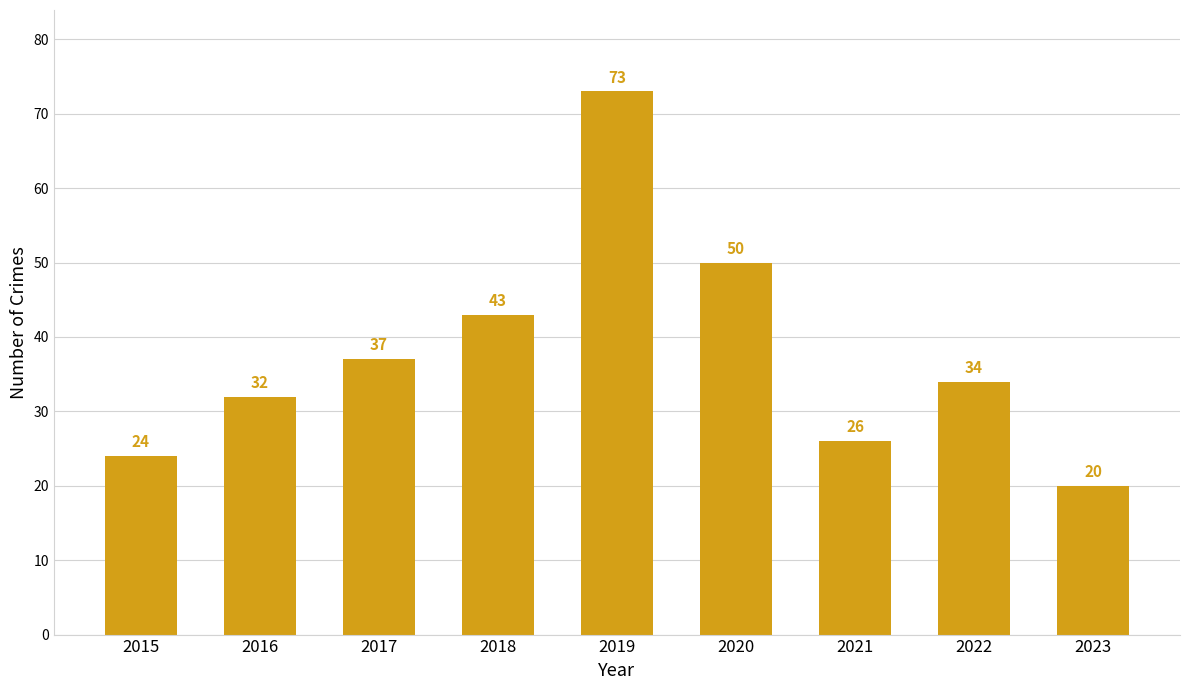

What is the greatest value displayed?

73